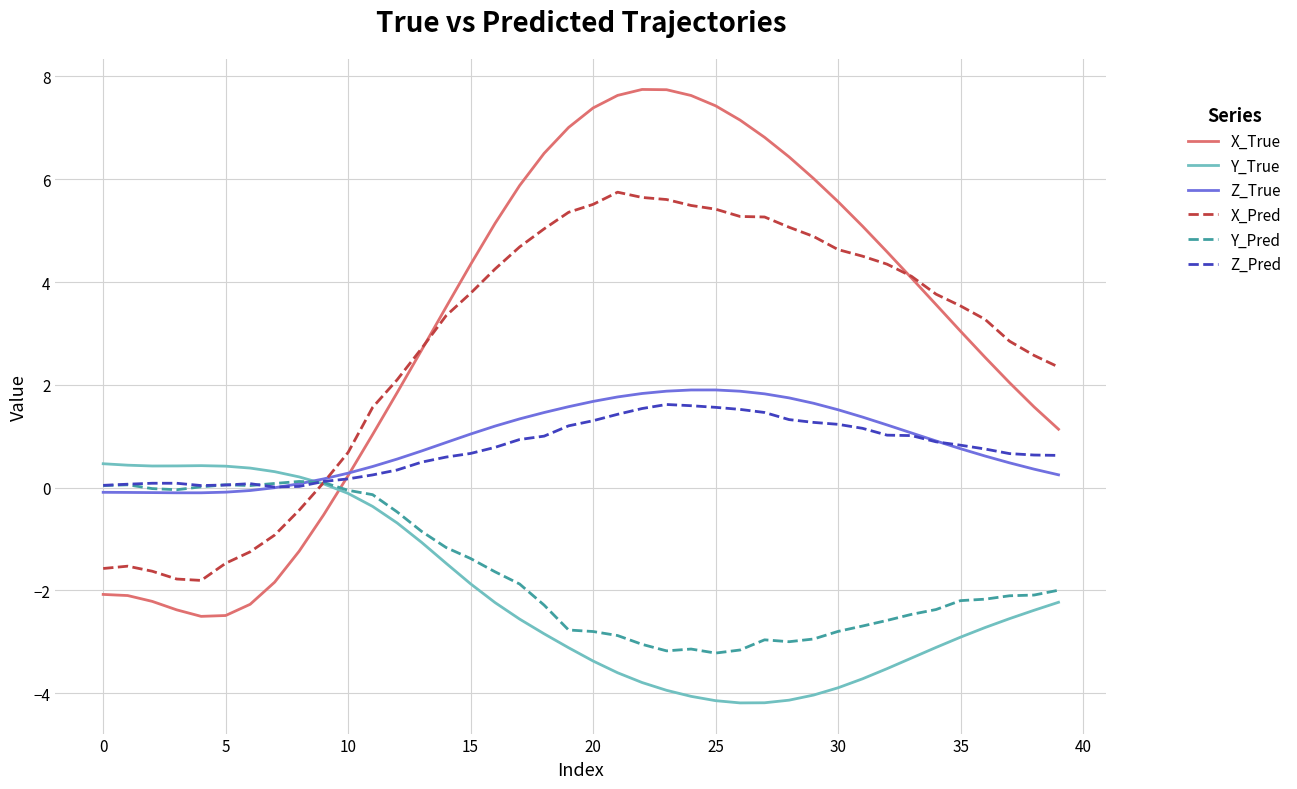

What is the lowest value of the X_Pred series?

-1.8